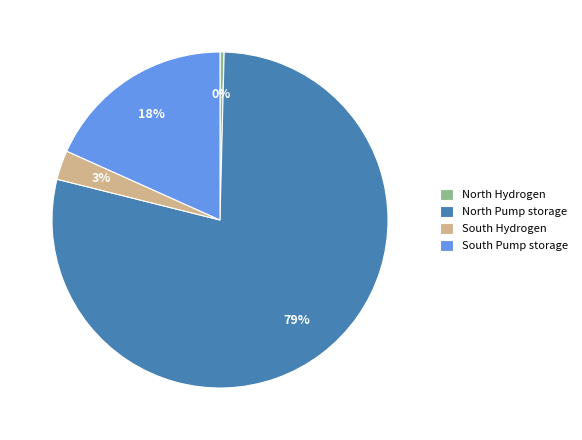

To the nearest percent, what is the average slice percentage?

25%